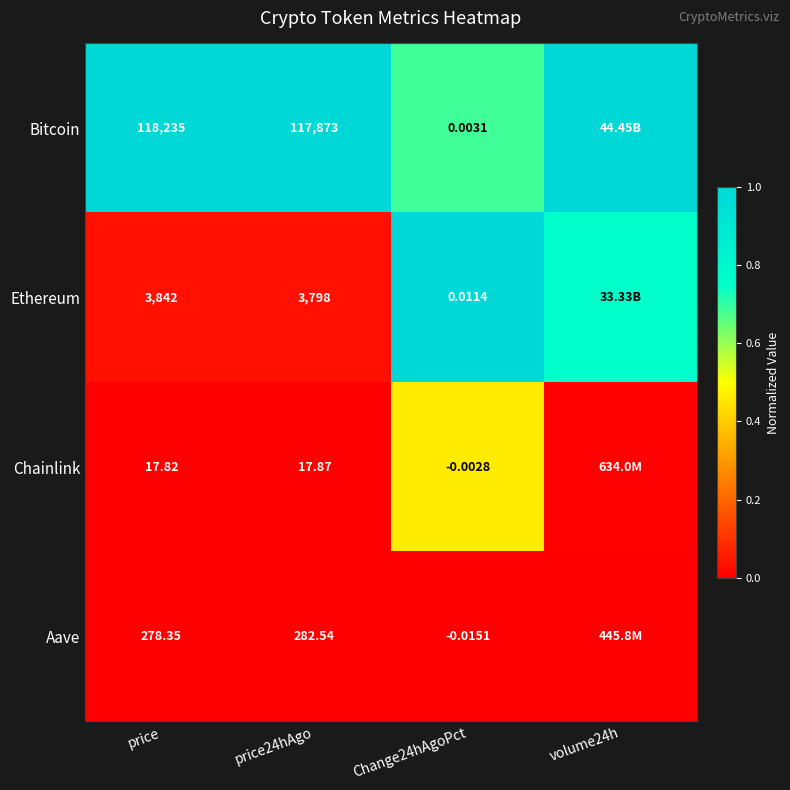

Which series changed the most between price and price24hAgo?

Bitcoin